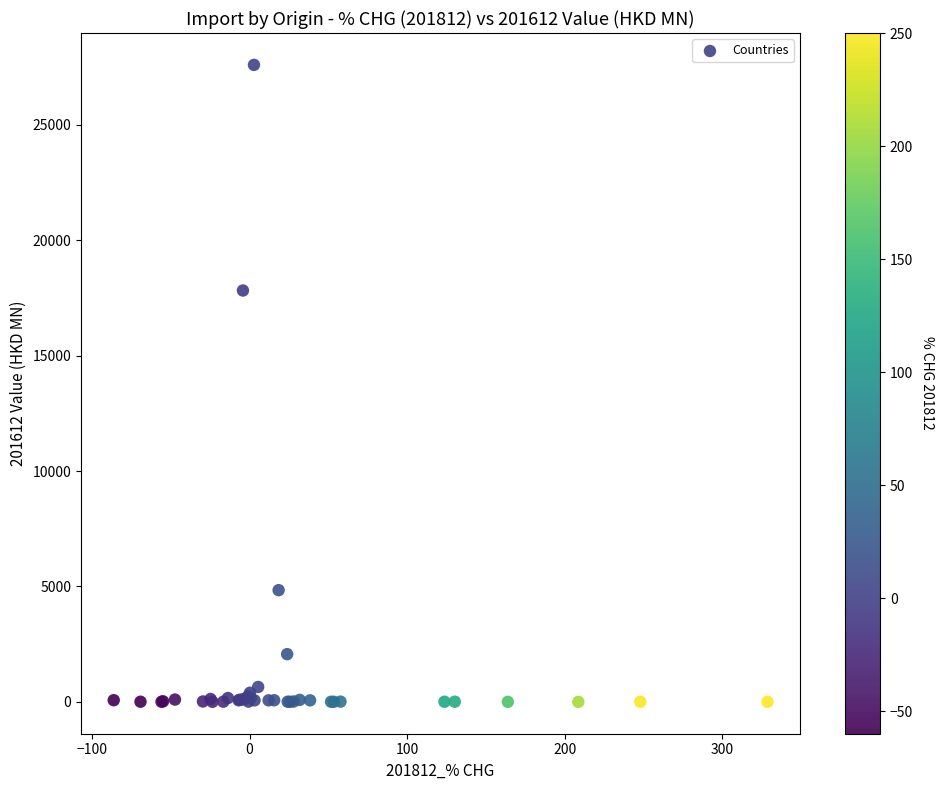

What Y value in the scatter plot is closest to 13801?

17825.4